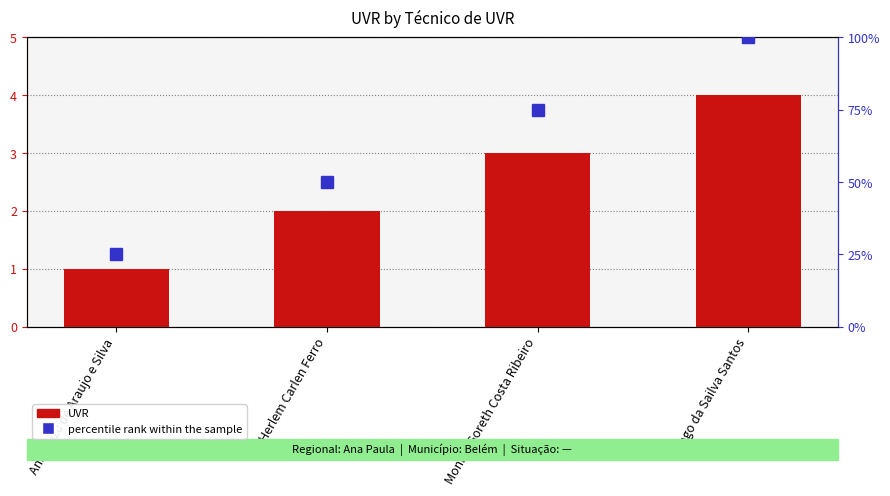

What is the difference between the second highest and second lowest values in the UVR series?

1